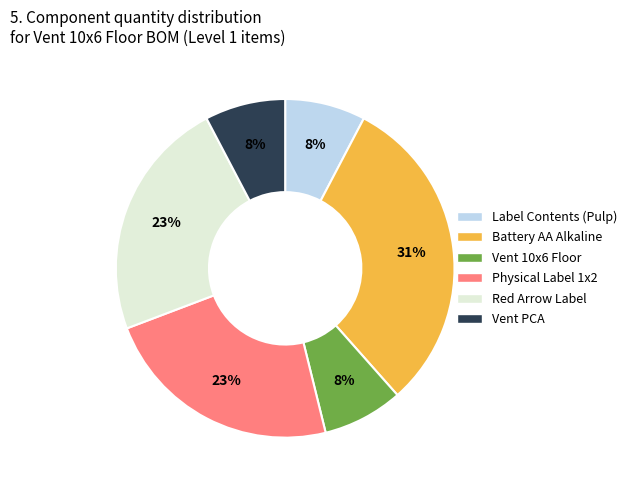

To the nearest percent, what is the difference between the largest and smallest slice percentages?

23%